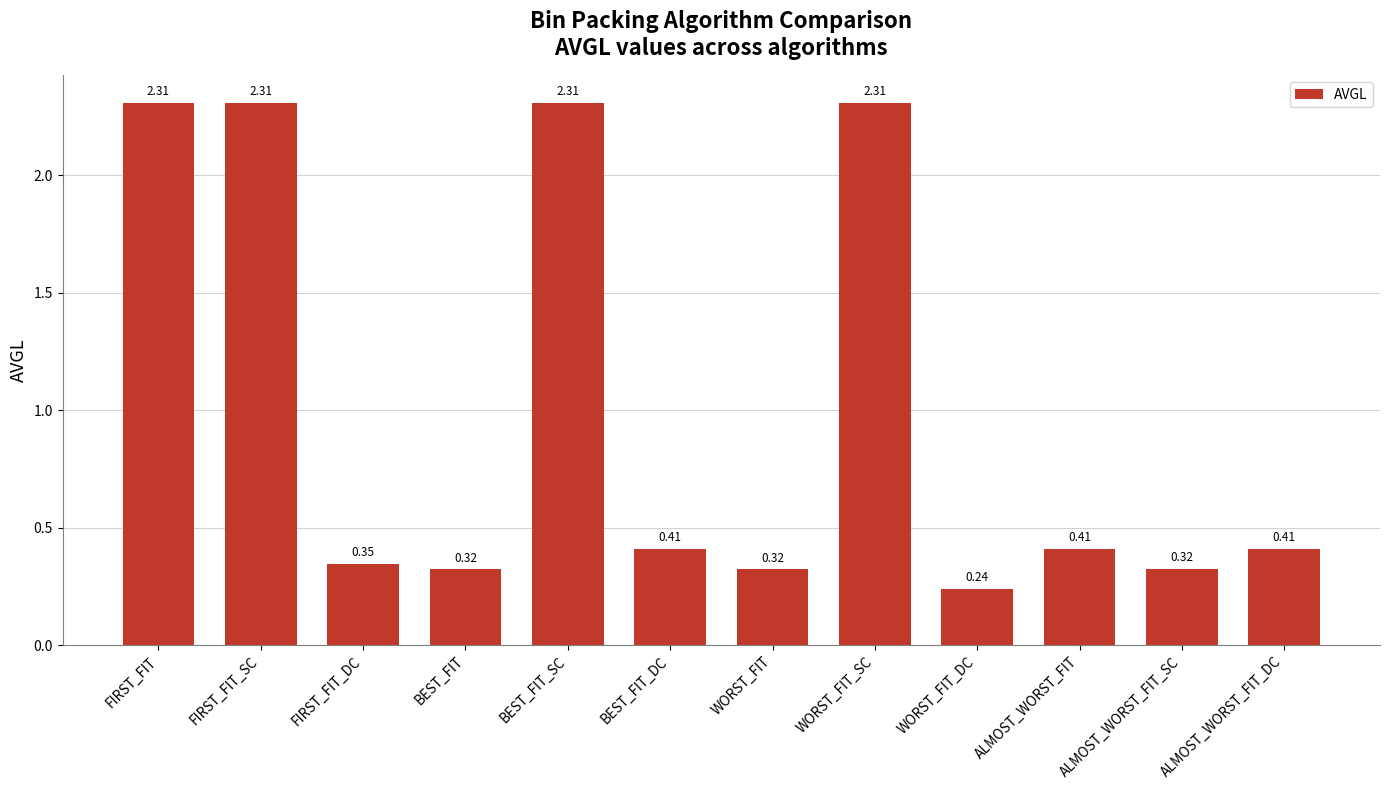

The value at WORST_FIT_SC is 2.3. True or false?

True